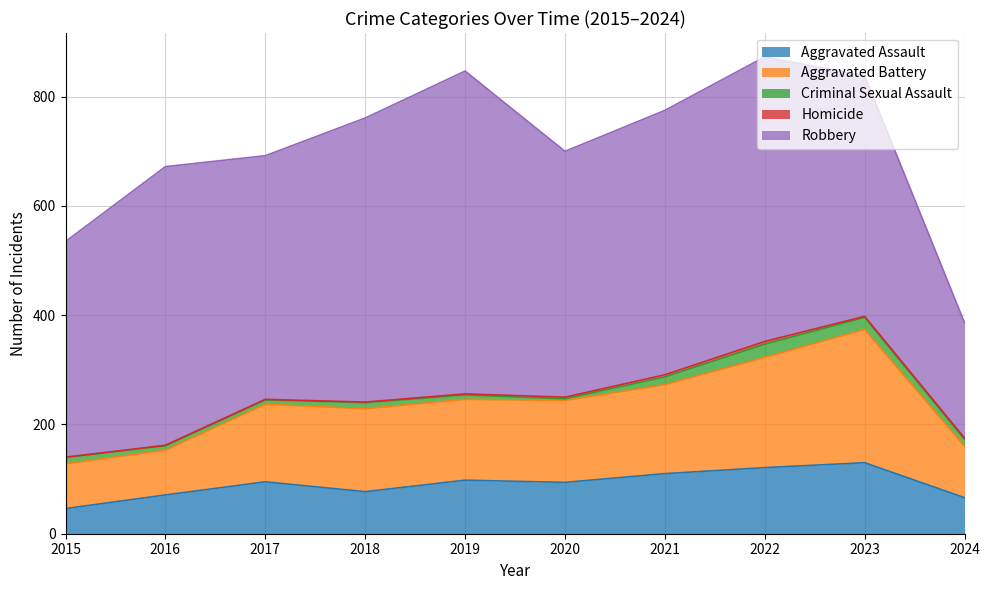

How many interior local valleys does the Aggravated Battery series have?

1